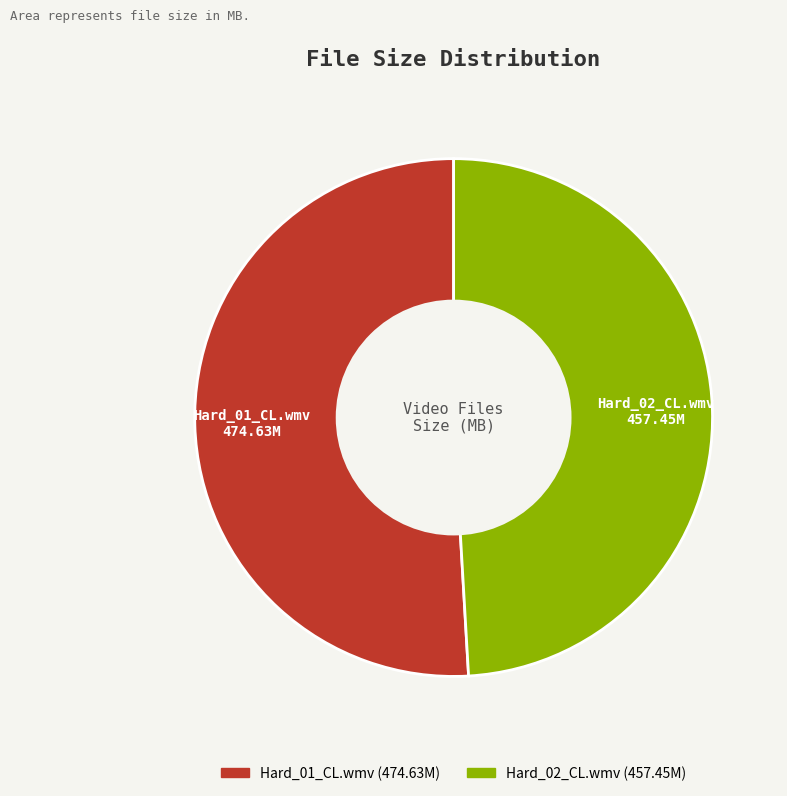

Which slice represents more than half of the pie?

Hard_01_CL.wmv